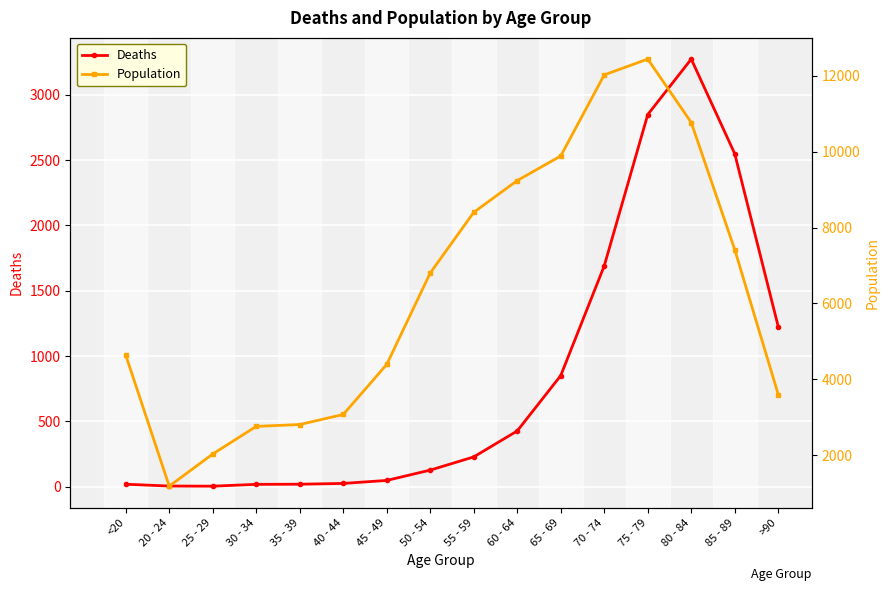

What is the value of the Deaths point at the 5th from the left?

18